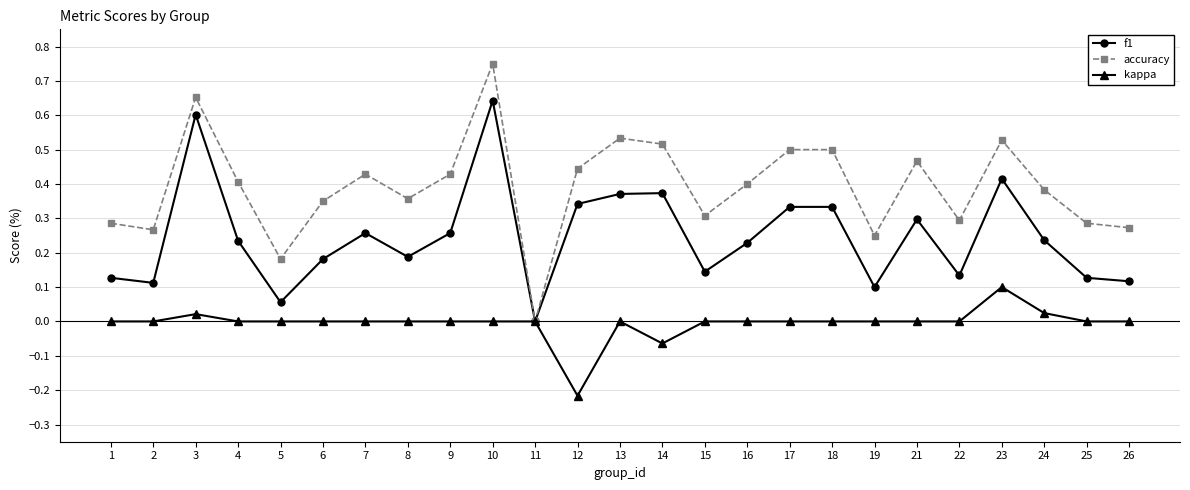

Which series has the largest range (max minus min)?

accuracy